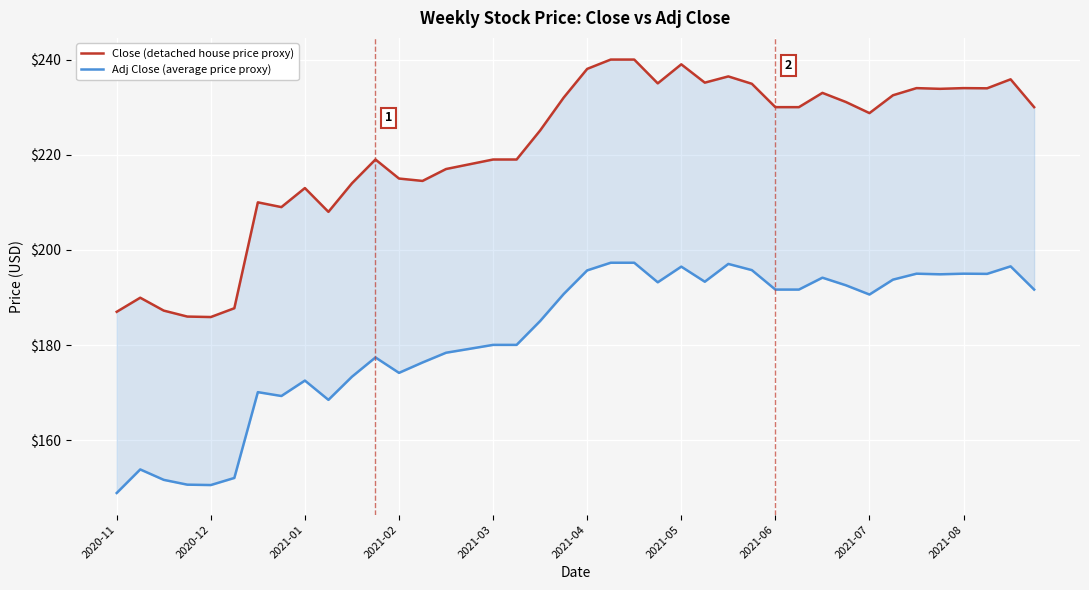

True or false: Close (detached house price proxy) and Adj Close (average price proxy) intersect in this chart.

False